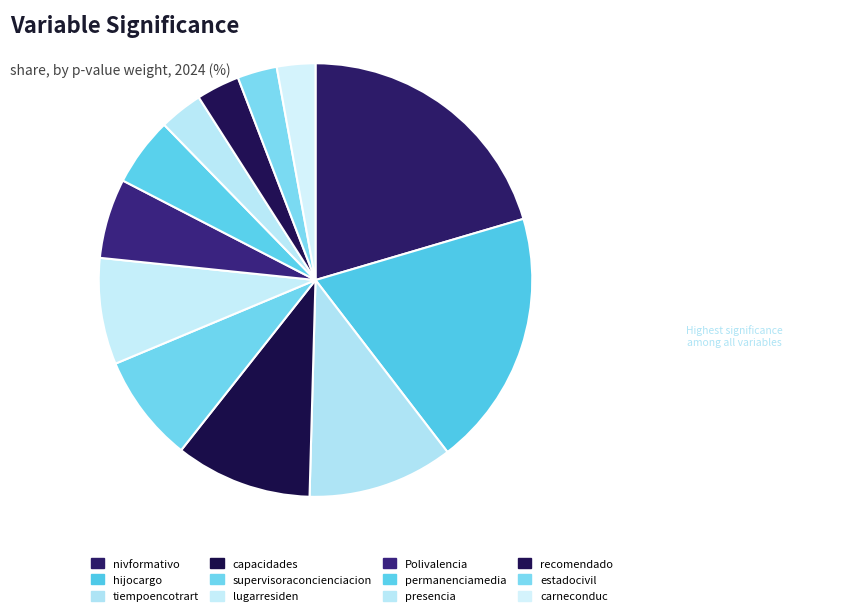

Count the number of slices in the pie.

12